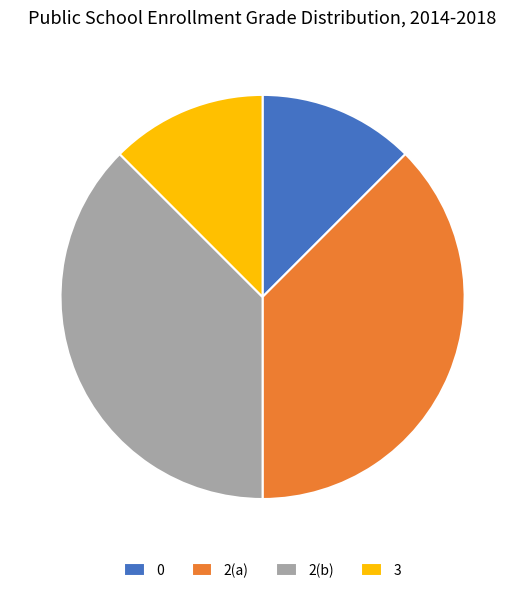

Approximately how many times larger is the value at 3 compared to 0?

1.0